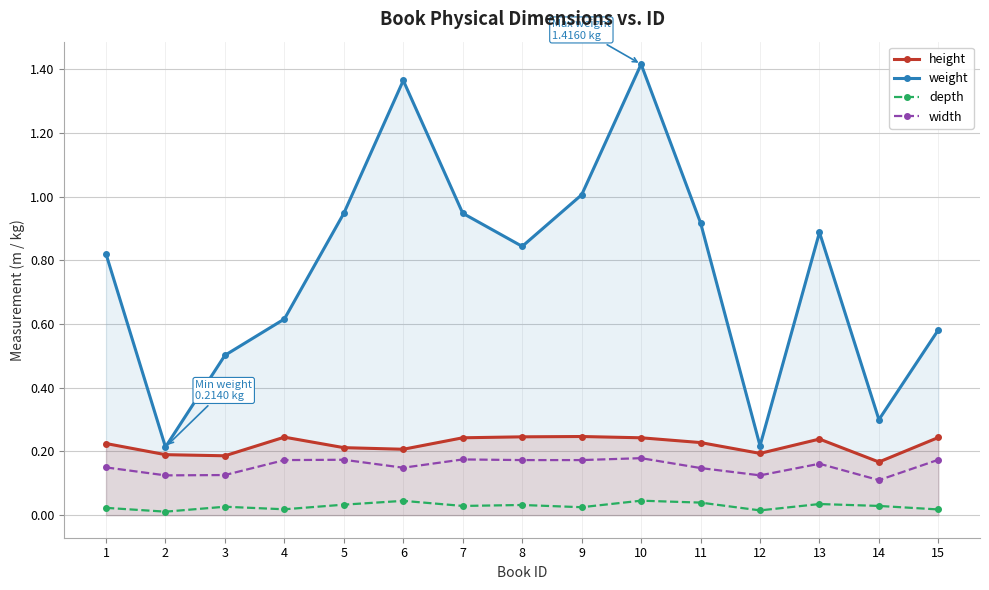

True or false: width and depth intersect in this chart.

False